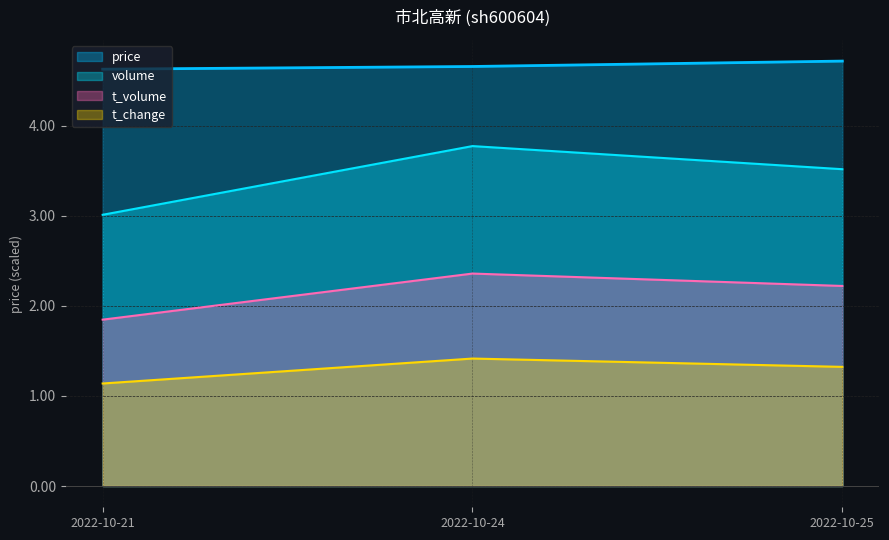

At 2022-10-21, list the series in order from smallest to largest.

t_change, t_volume, volume, price